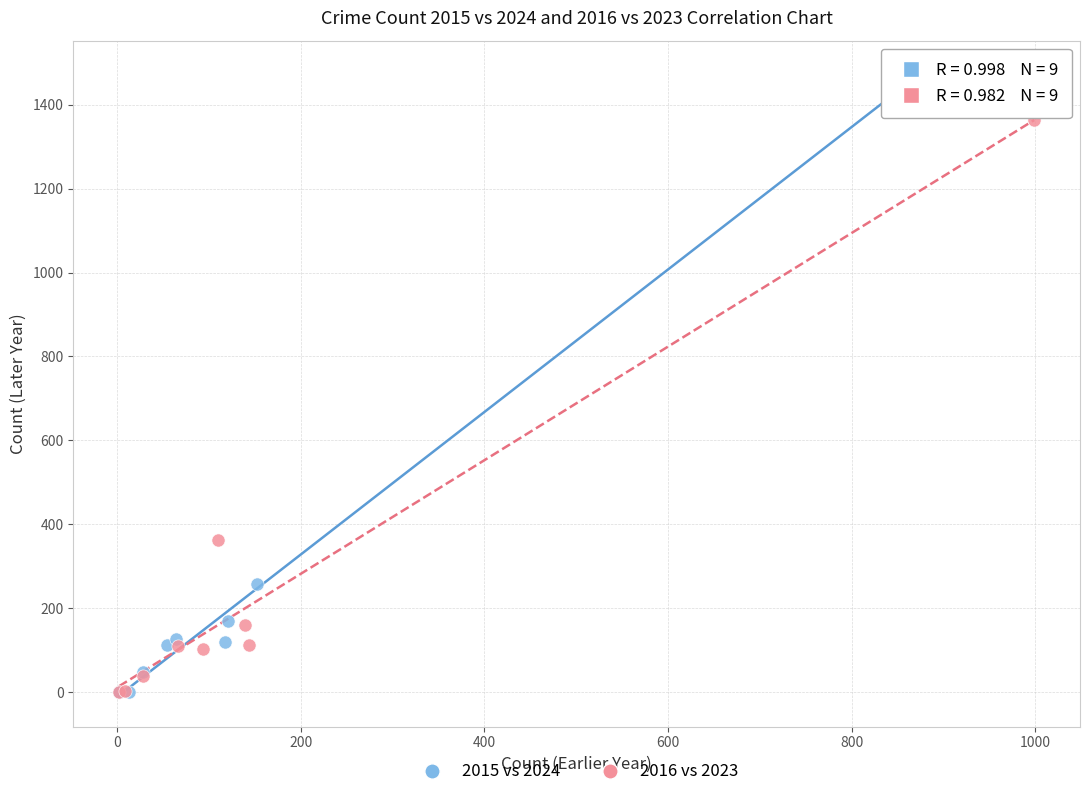

Which series has the largest Y range (max minus min)?

2015 vs 2024